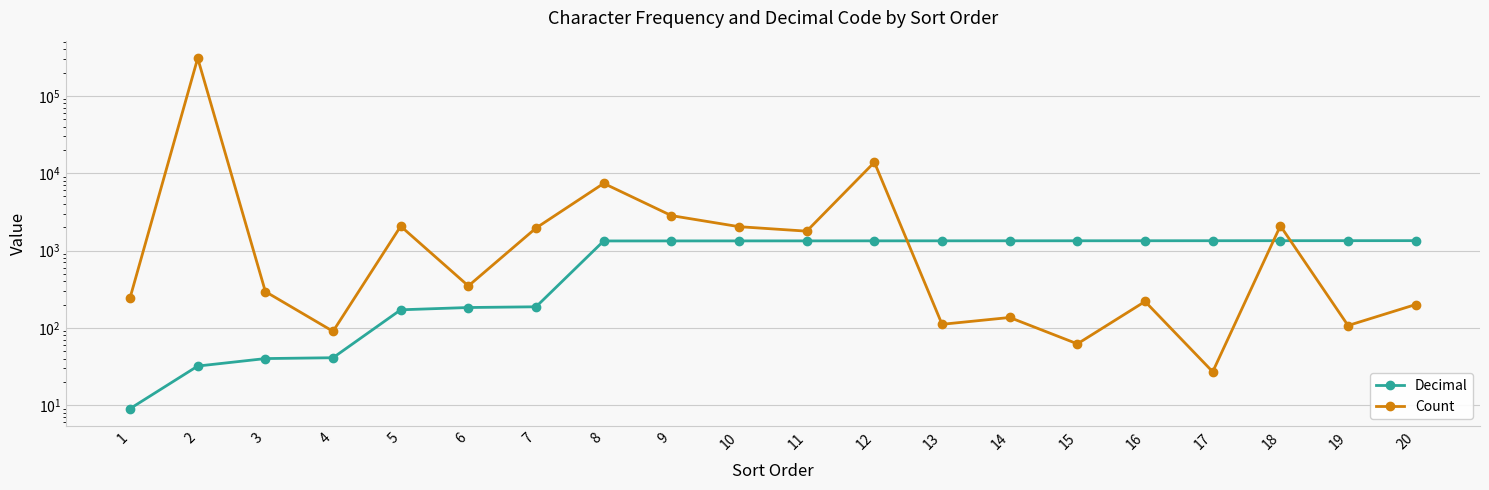

Which series has the largest total across all categories?

Count